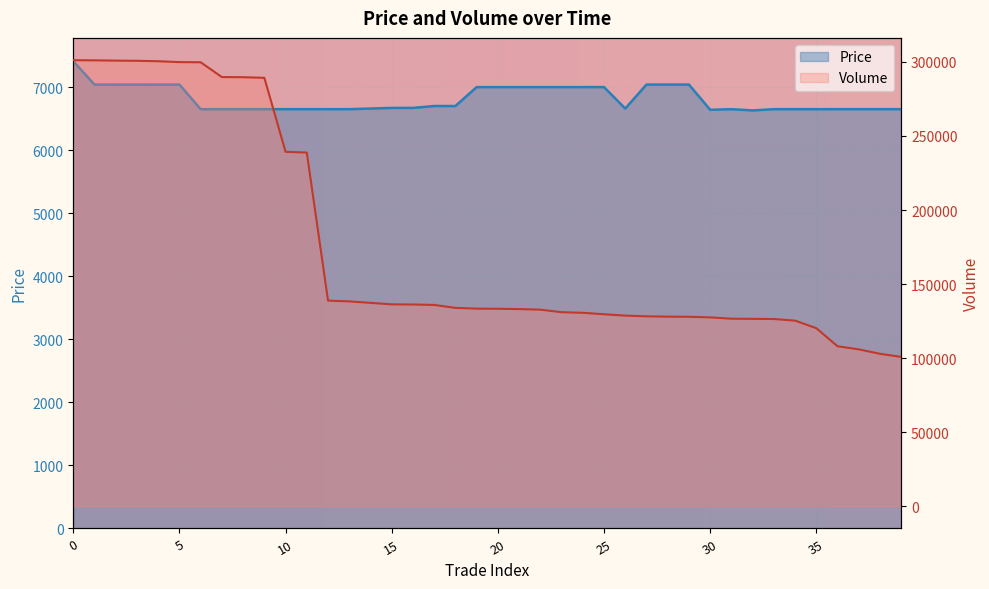

Is it true that Price equals 6650 at 39?

True